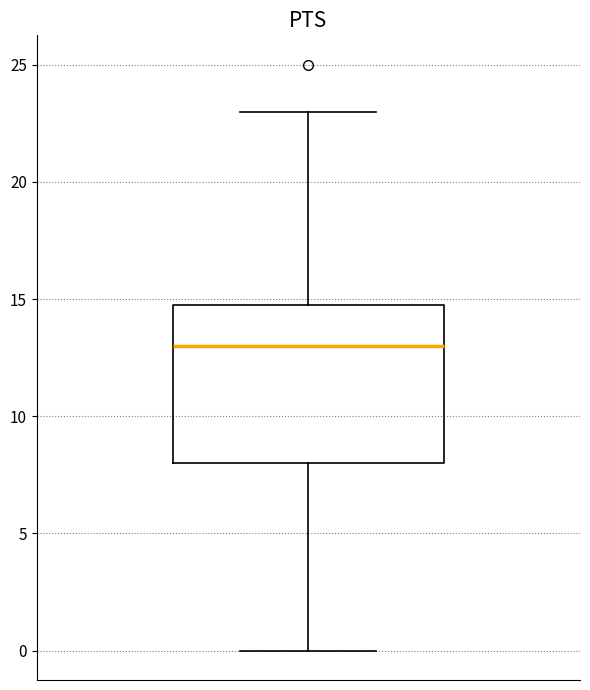

Where does the lower whisker of the box end on the y-axis? The values are not printed on the chart, so give them approximately, as read against the axis.

0